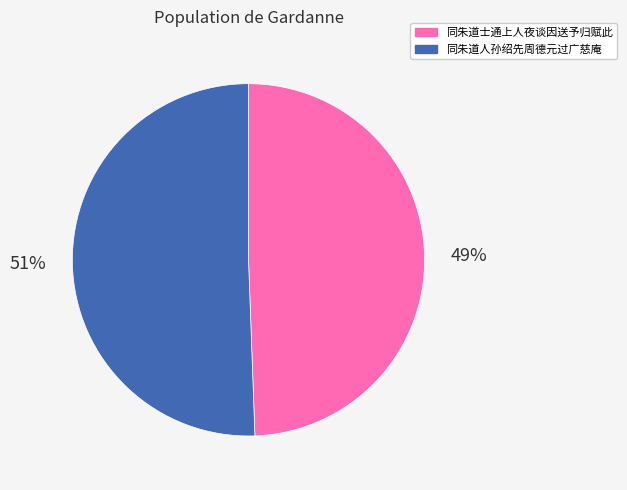

How many segments does this pie chart have?

2